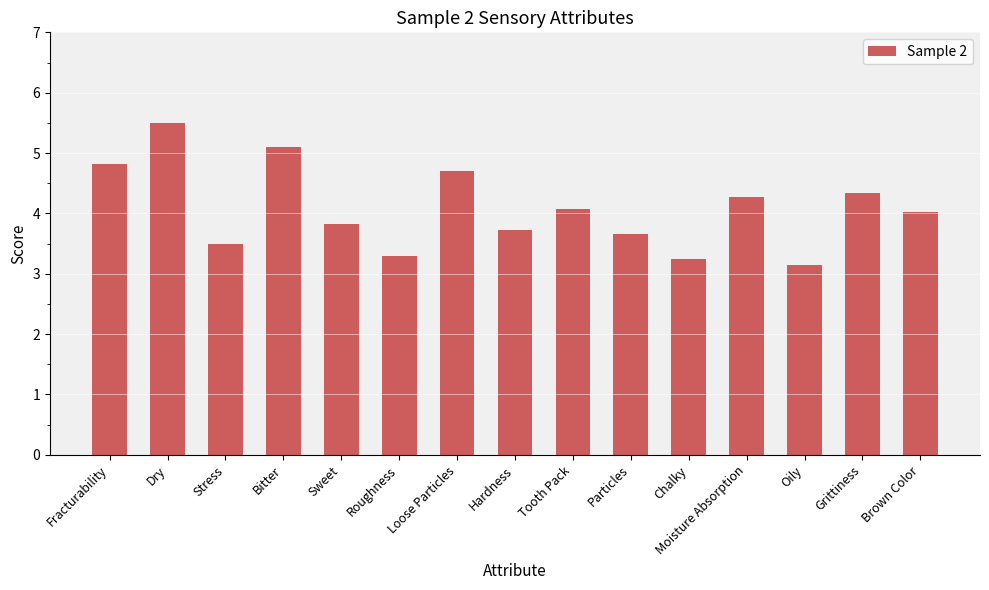

What is the difference between the values at Loose Particles and Grittiness?

0.4